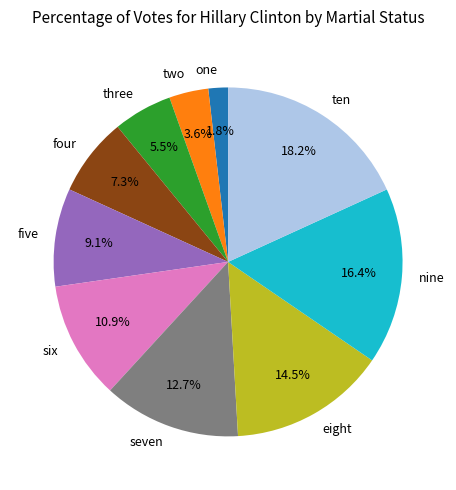

Is it true that one is 14% of the pie?

False